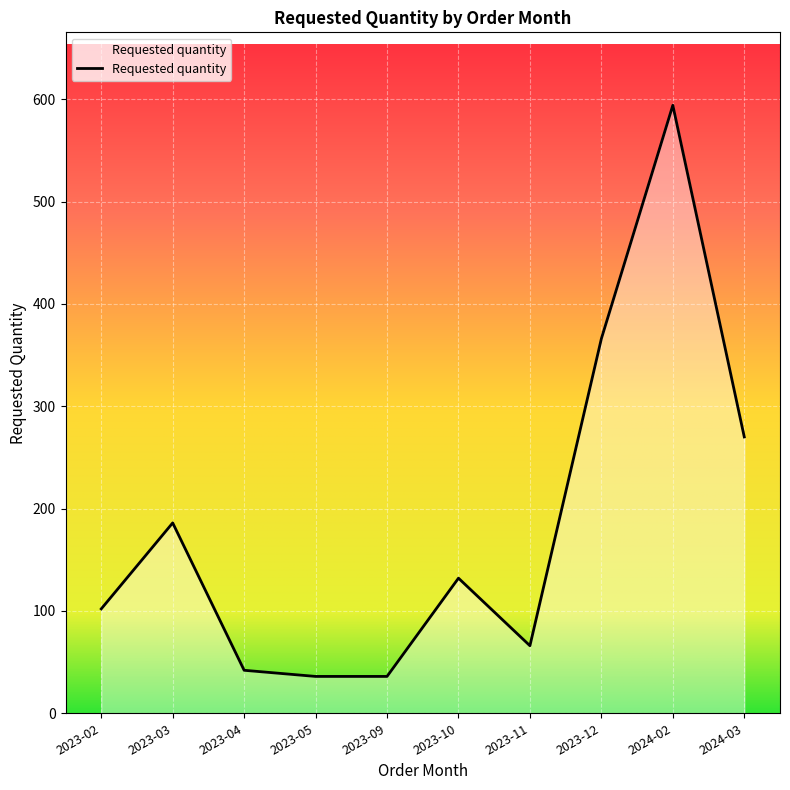

True or false: the data shows 891 at 2024-02.

False